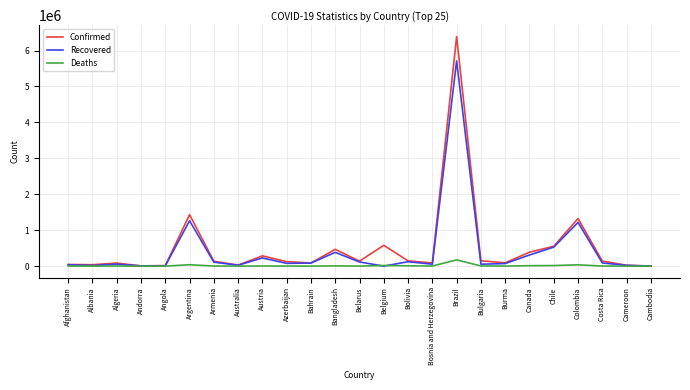

What is the difference between the second highest and second lowest values in the Recovered series?

1262947